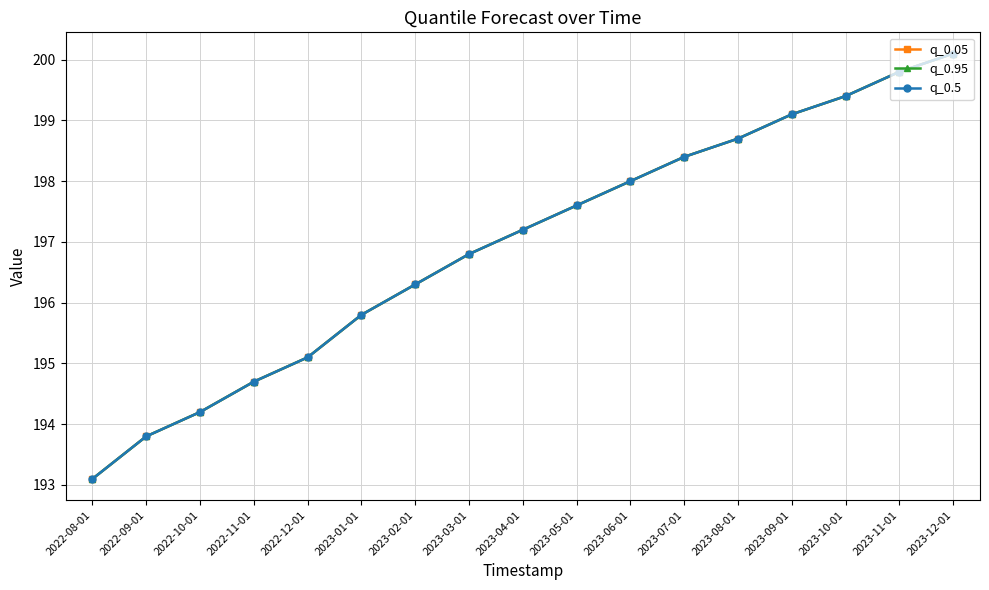

What is the maximum value shown in the chart?

200.1